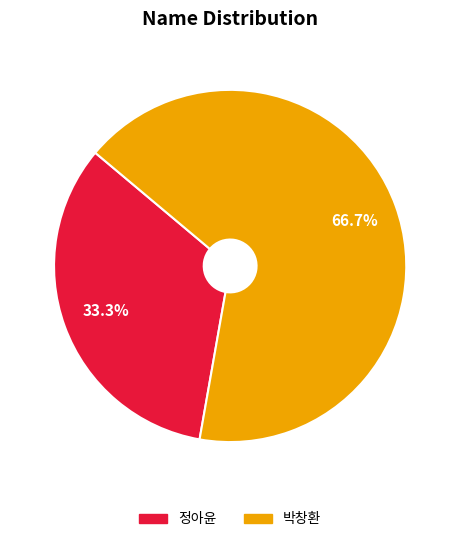

To the nearest percent, what percentage of the pie is 박창환?

67%